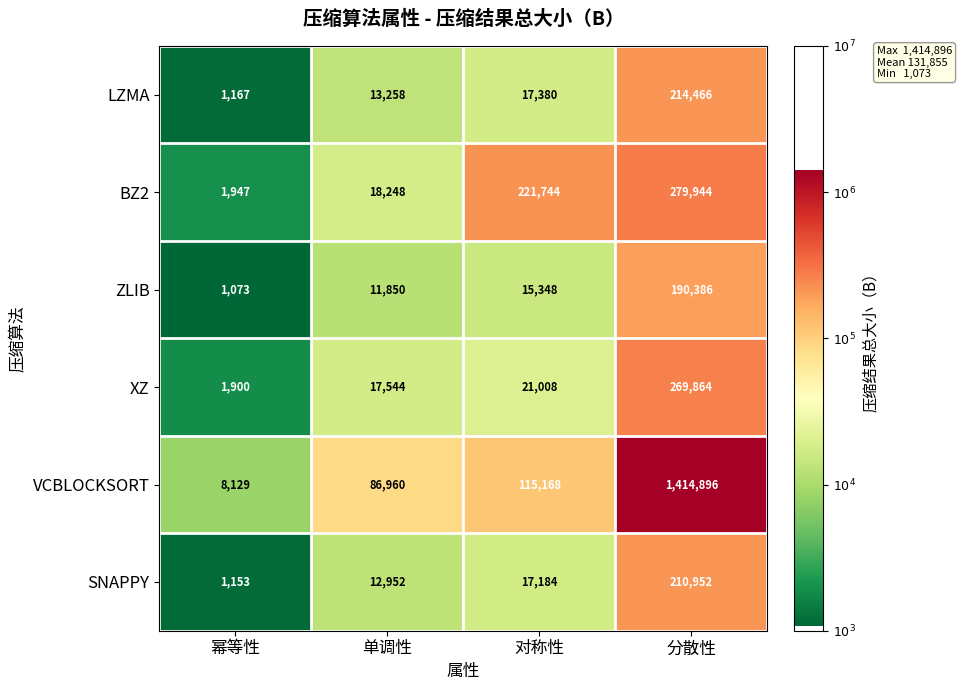

What is the sum of the VCBLOCKSORT values at 分散性 and 对称性?

1530064